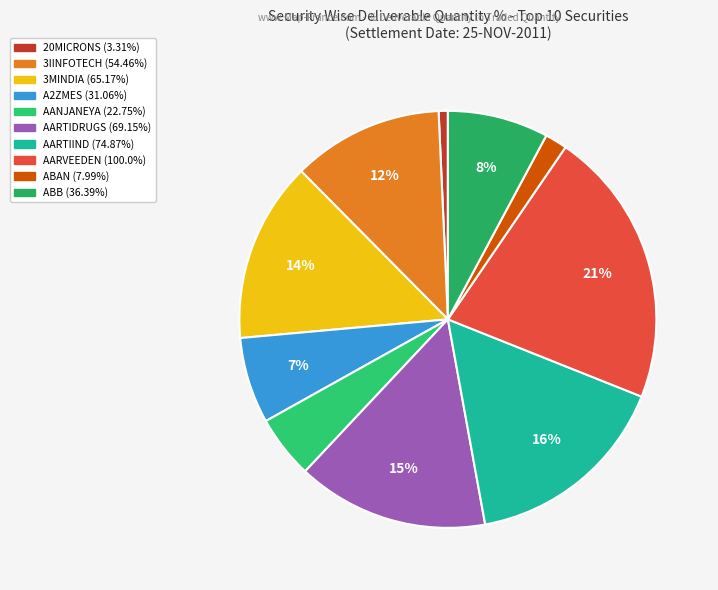

Is there any slice that represents more than half of the pie?

No